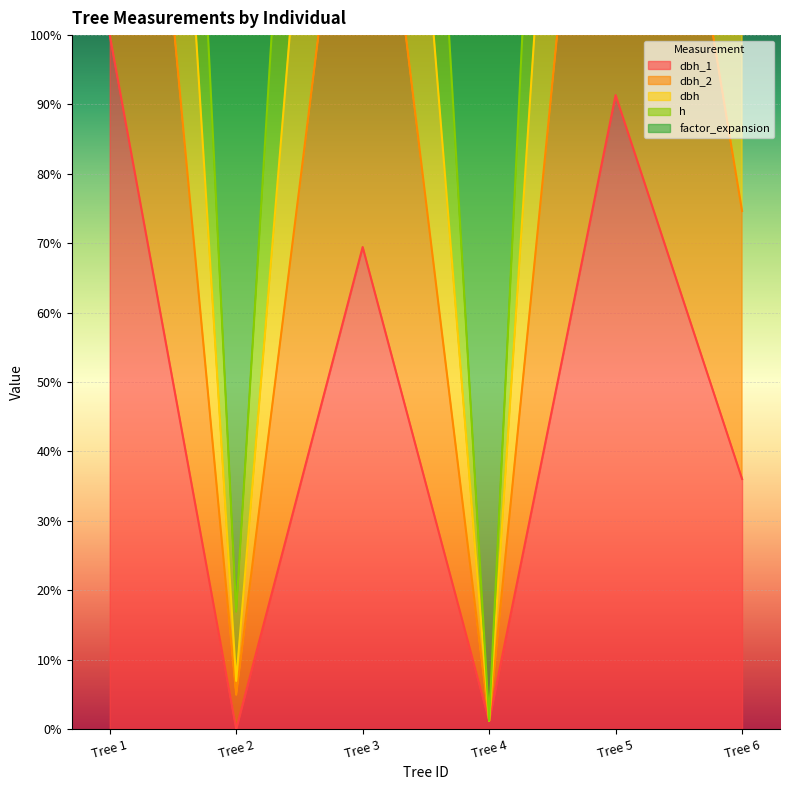

The dbh_1 series shows 36.0 at Tree 6. True or false?

True